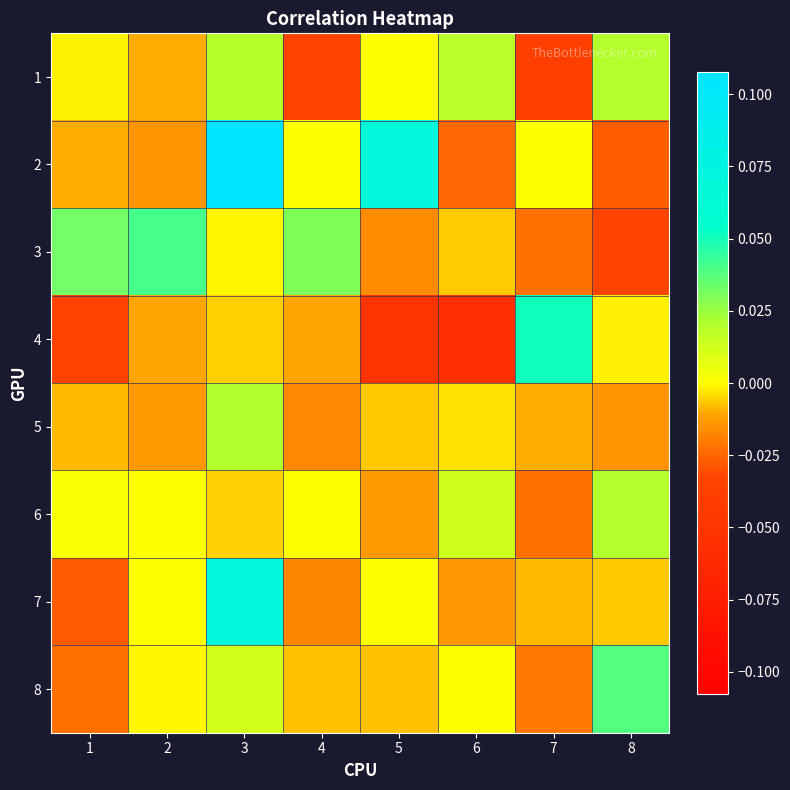

Between 1 and 7, which is larger?

1